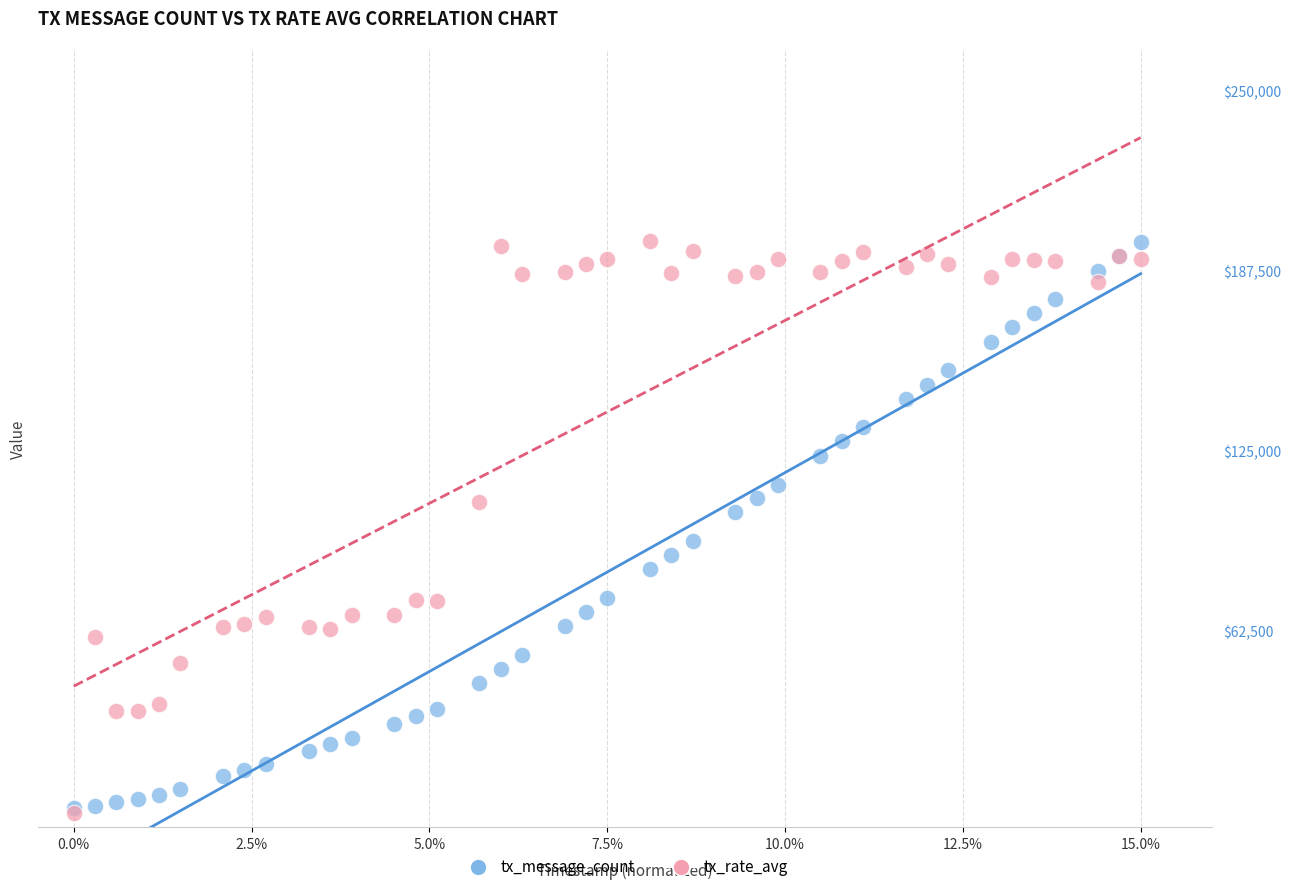

What are all the series names shown in the legend?

tx_message_count, tx_rate_avg